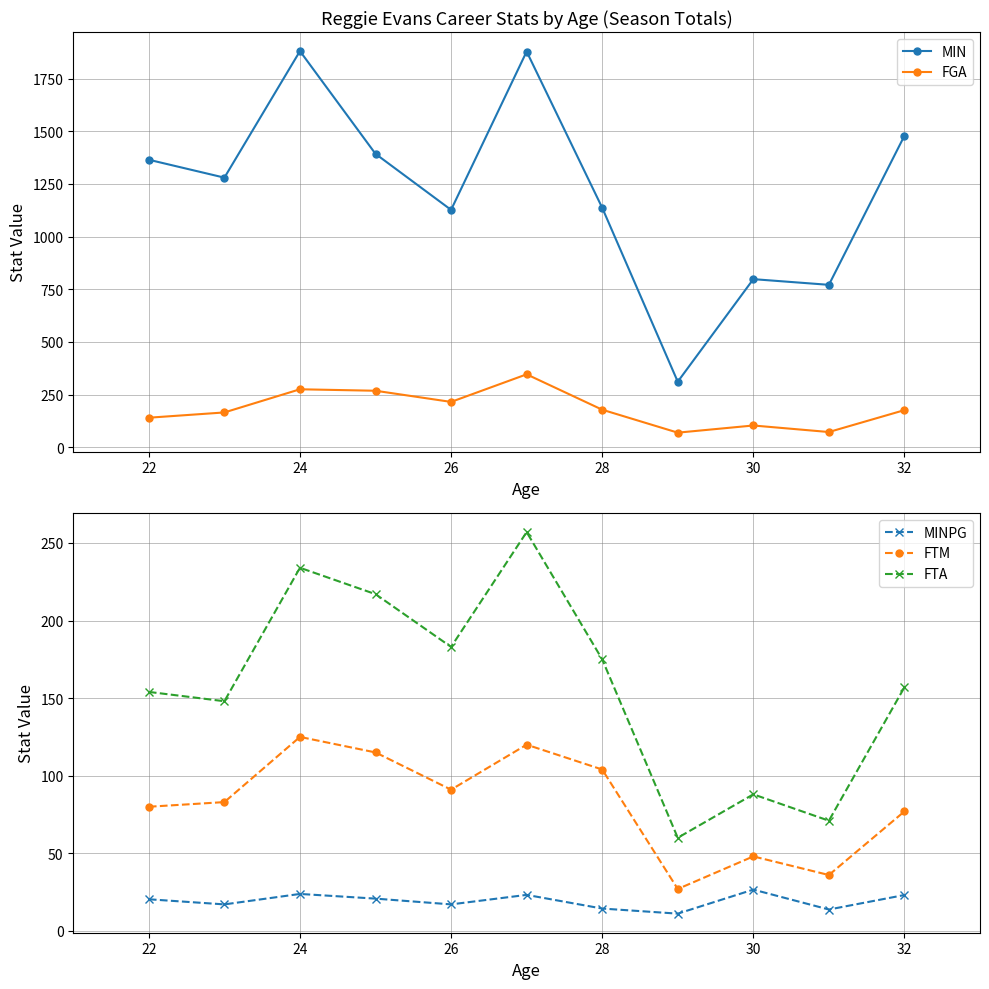

What is the minimum value for FGA?

69